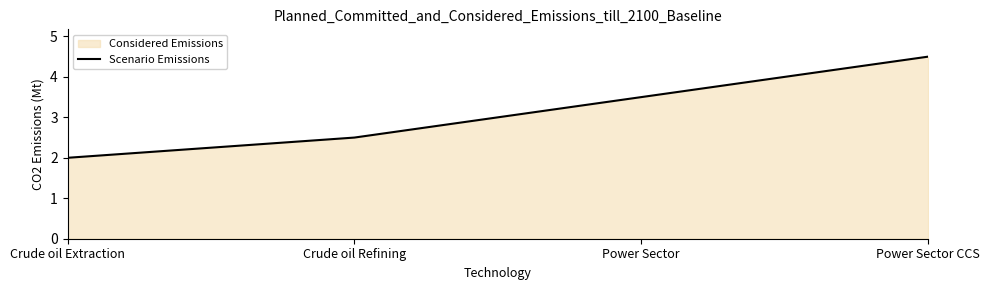

Approximately how many times larger is the value at Crude oil Refining compared to Power Sector CCS?

0.6